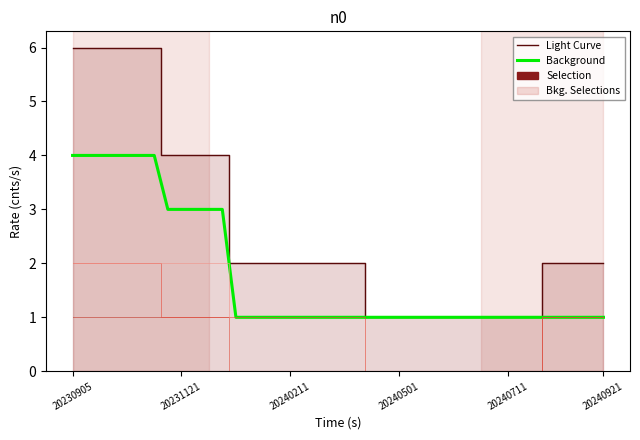

What is the maximum value shown in the chart?

6